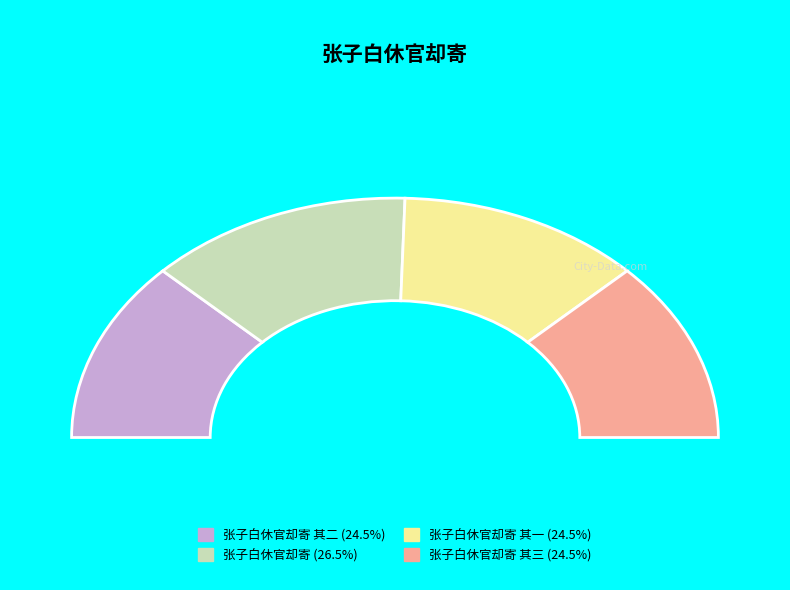

What is the ratio of the value at 张子白休官却寄 其三 to the value at 张子白休官却寄 其一?

1.0